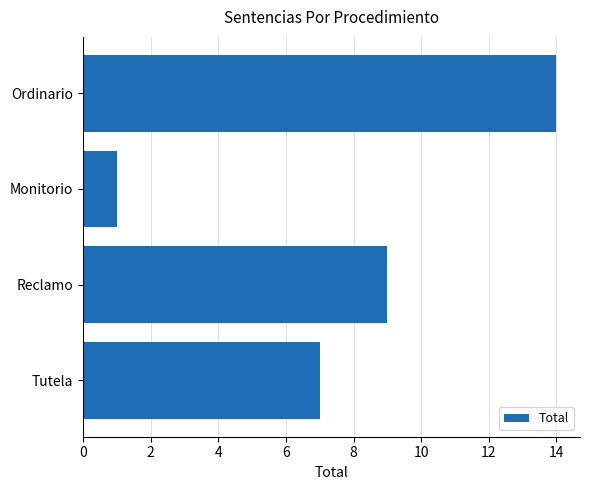

How many values are below 9?

2